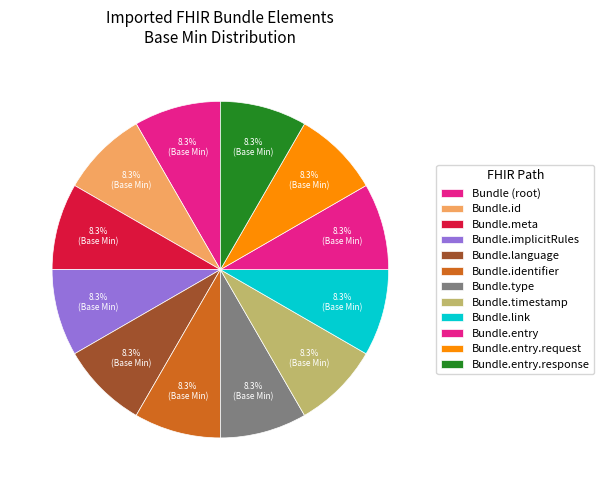

Count the number of slices in the pie.

12